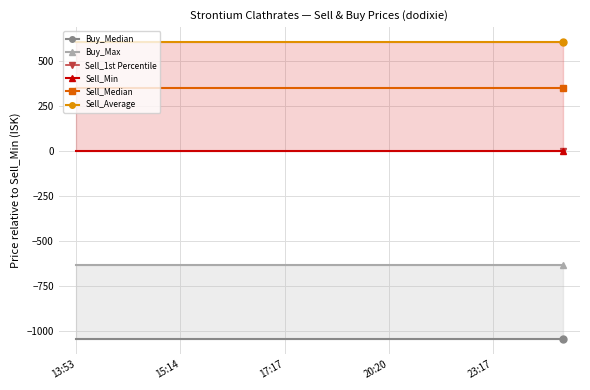

What are all the series names shown in the legend?

Buy_Median, Buy_Max, Sell_1st Percentile, Sell_Min, Sell_Median, Sell_Average